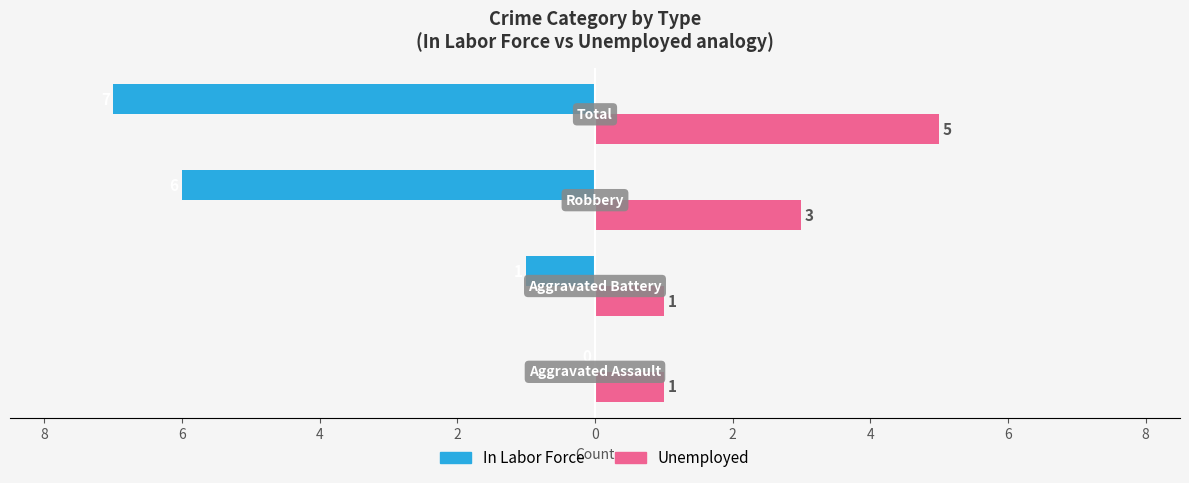

What is the difference between the second highest and second lowest values in the In Labor Force series?

5